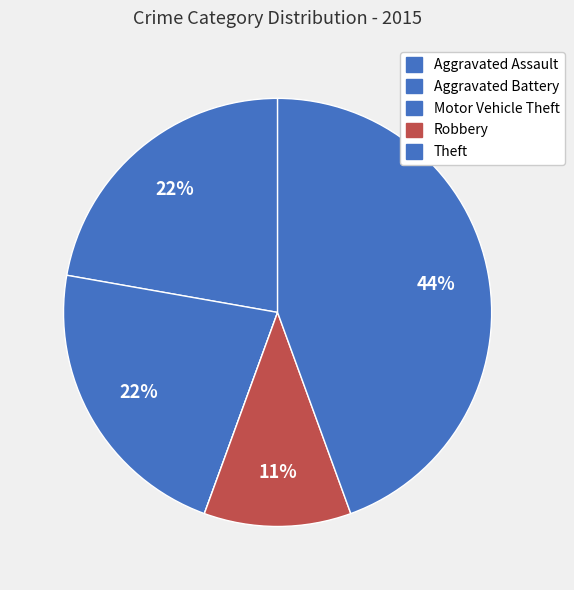

How many segments does this pie chart have?

5